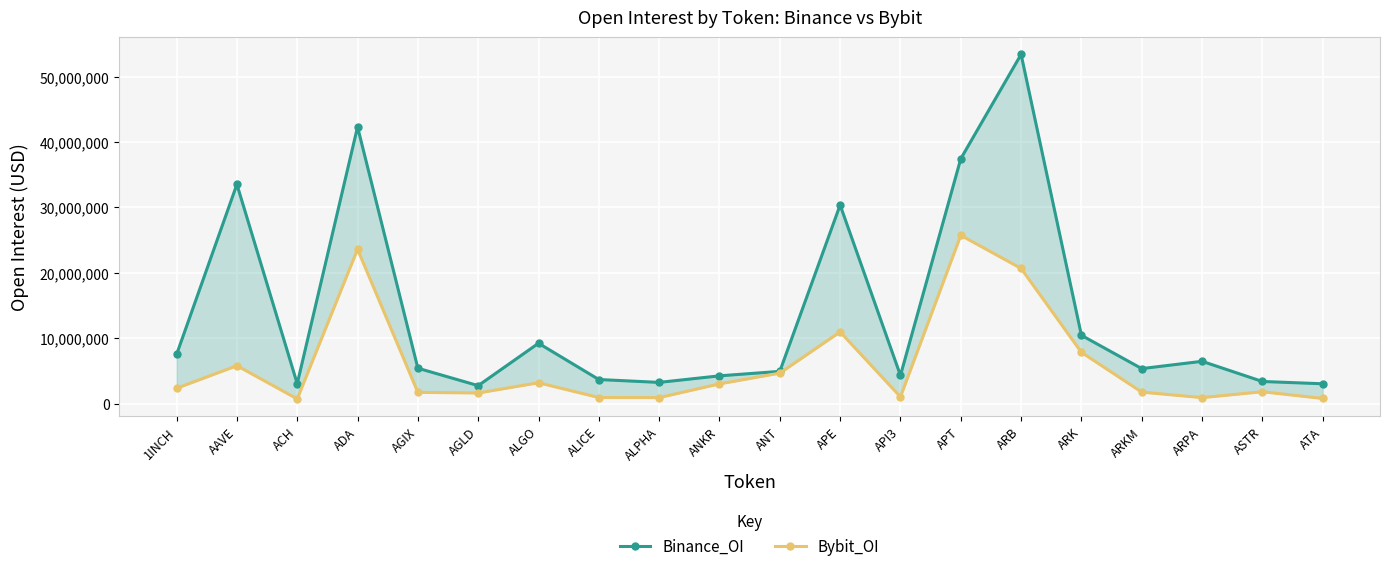

Rank the series by their maximum value, from highest to lowest.

Binance_OI, Bybit_OI